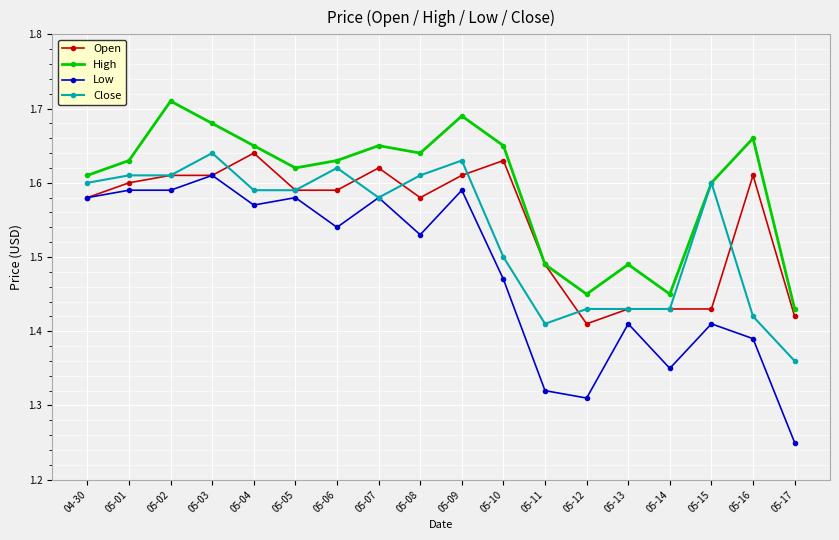

At which label does Open reach its minimum?

05-12